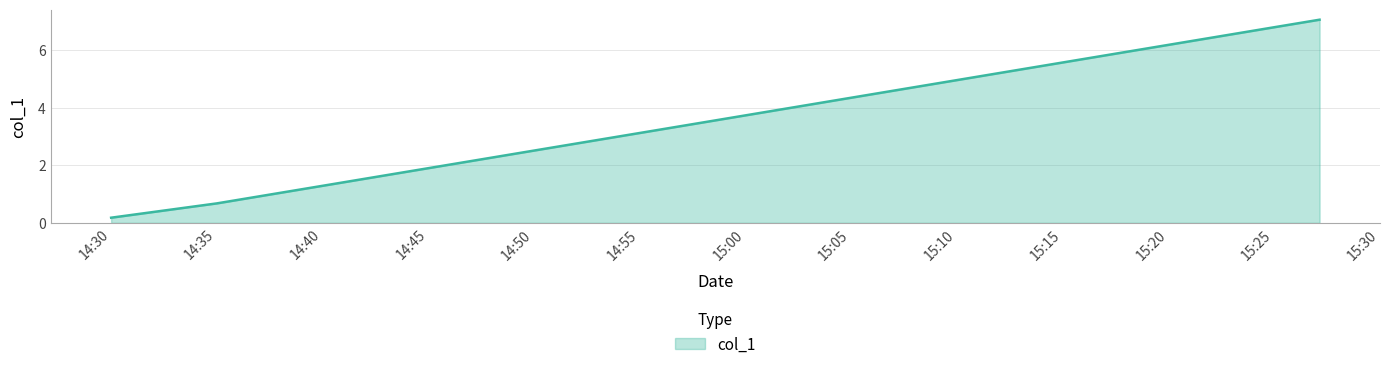

What is the maximum value shown in the chart?

7.1